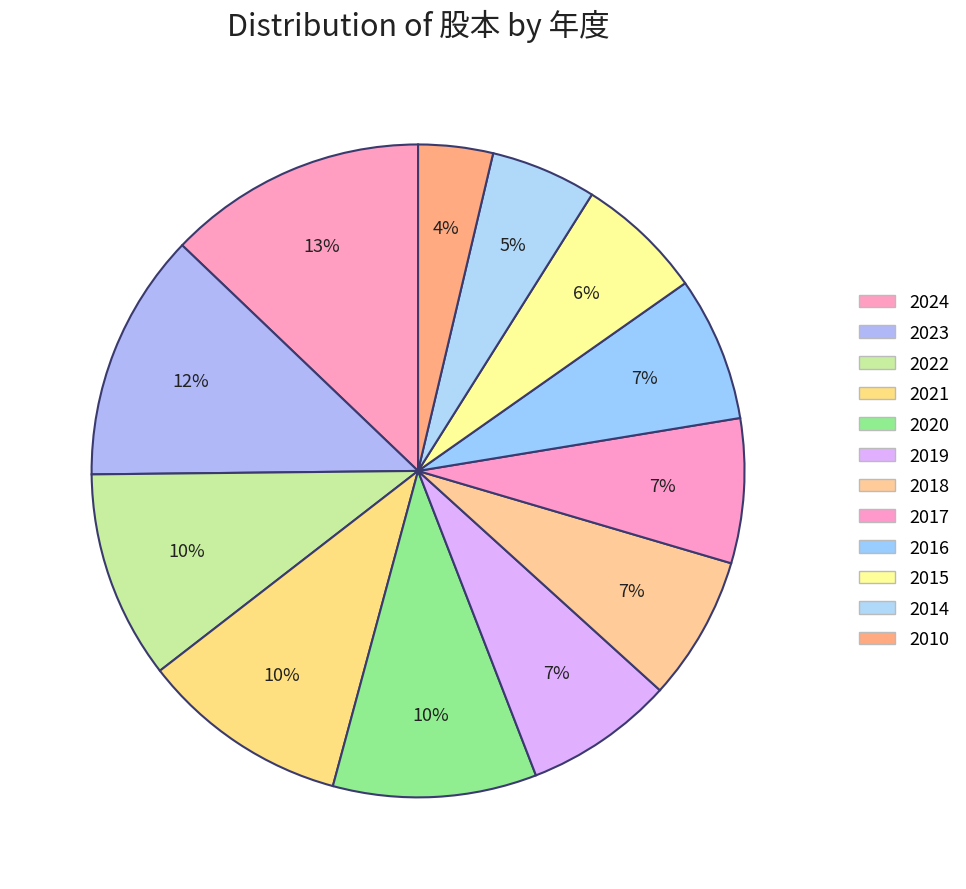

How many segments does this pie chart have?

12